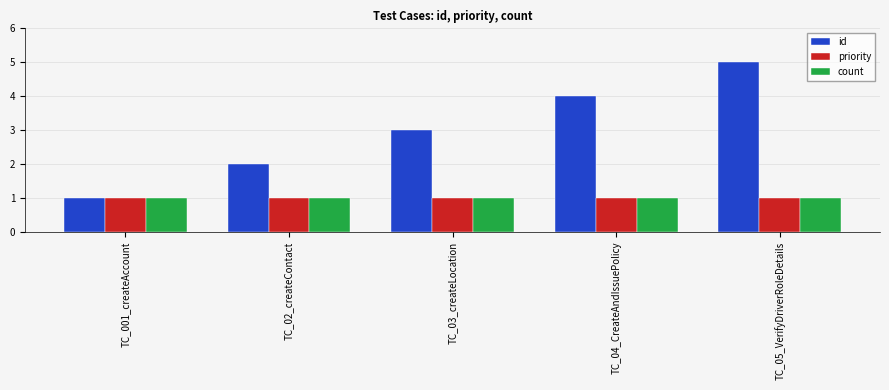

Which series changed the most between TC_03_createLocation and TC_05_VerifyDriverRoleDetails?

id